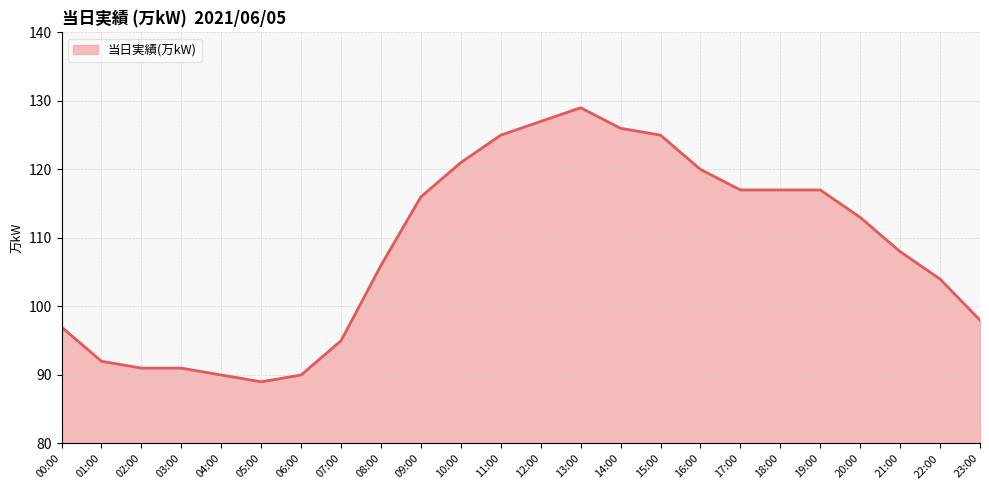

Is it true that the value at 10:00 is 121?

True